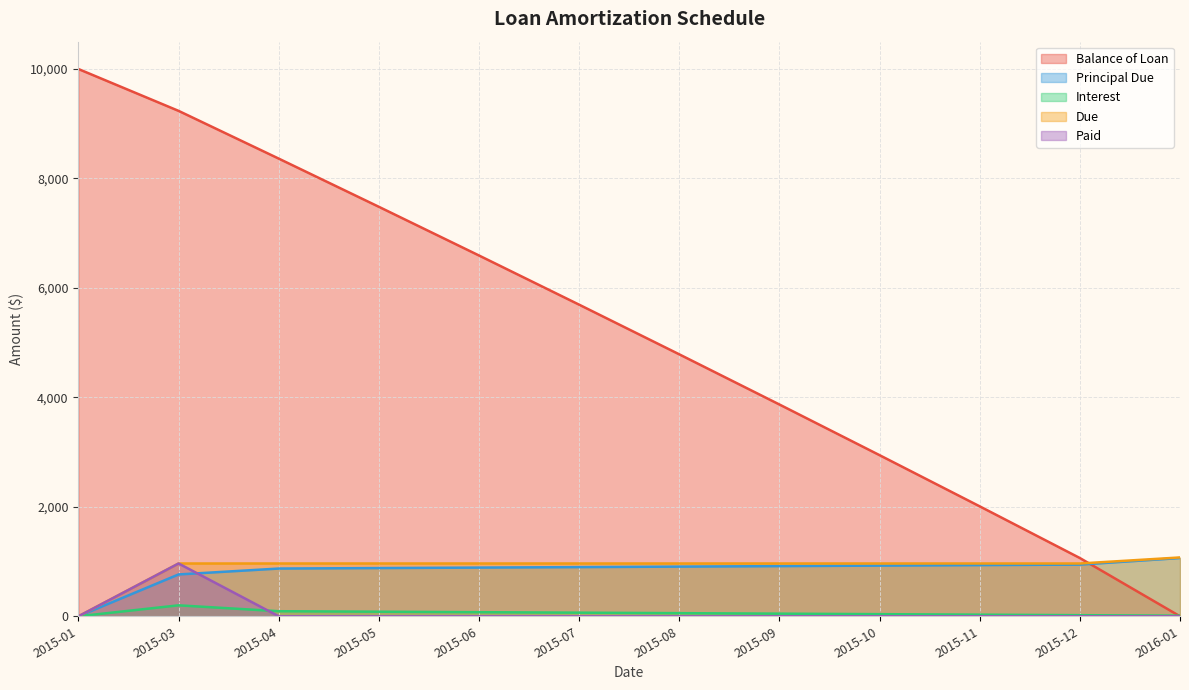

True or false: Principal Due and Paid cross at least once.

True